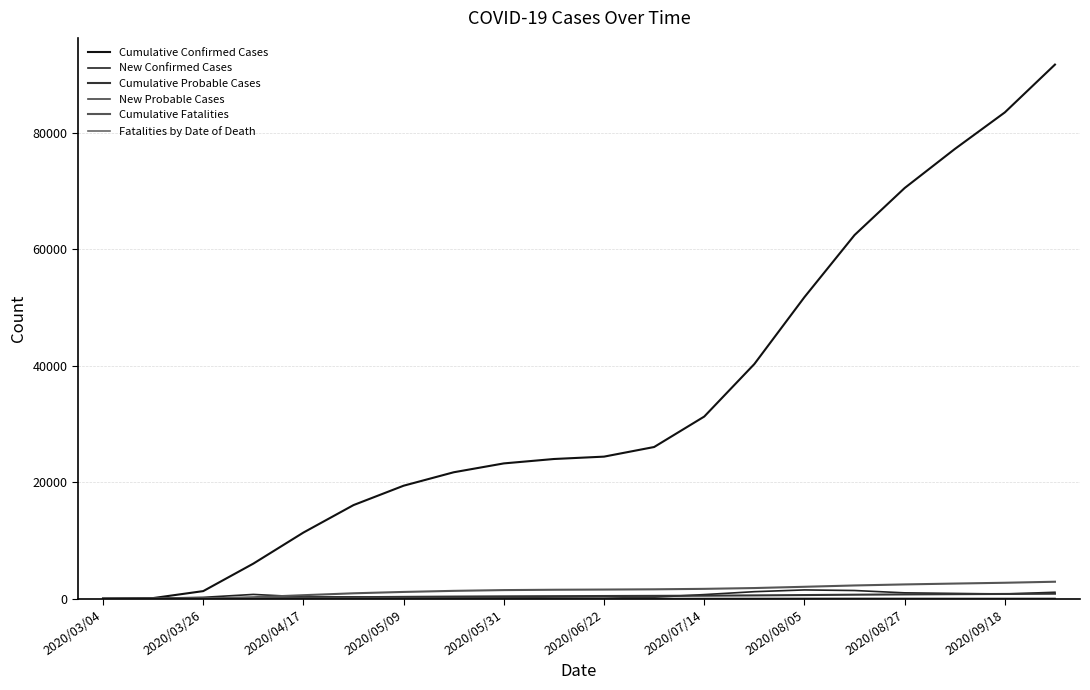

At how many categories does at least one series exceed 52857?

5